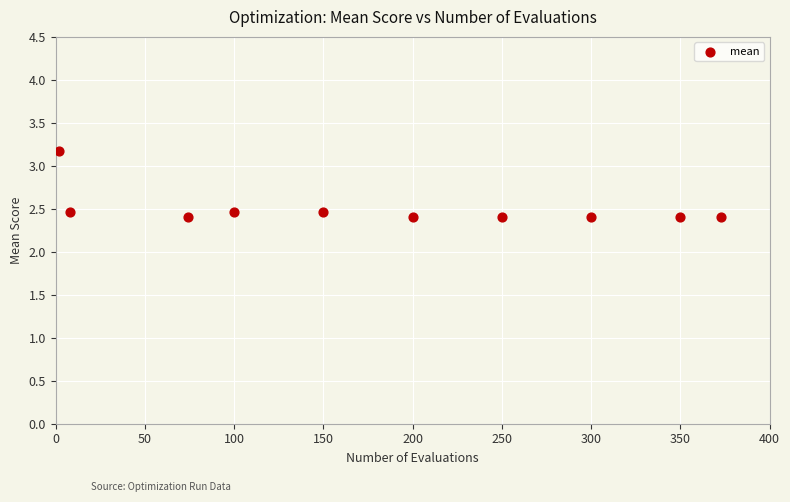

What is the range of Y values (max minus min)?

0.8